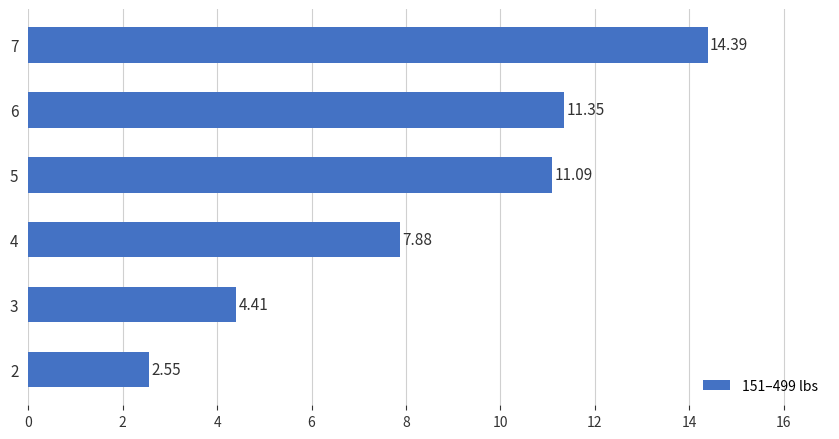

Rank the categories by value from highest to lowest.

7, 6, 5, 4, 3, 2